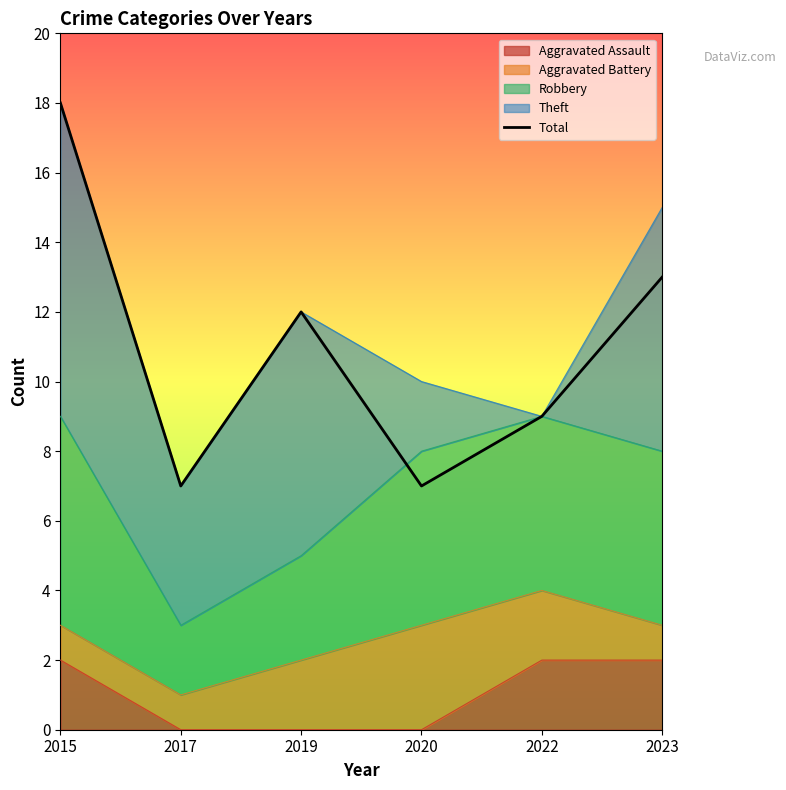

Which has a higher value, 2017 or 2019?

2019